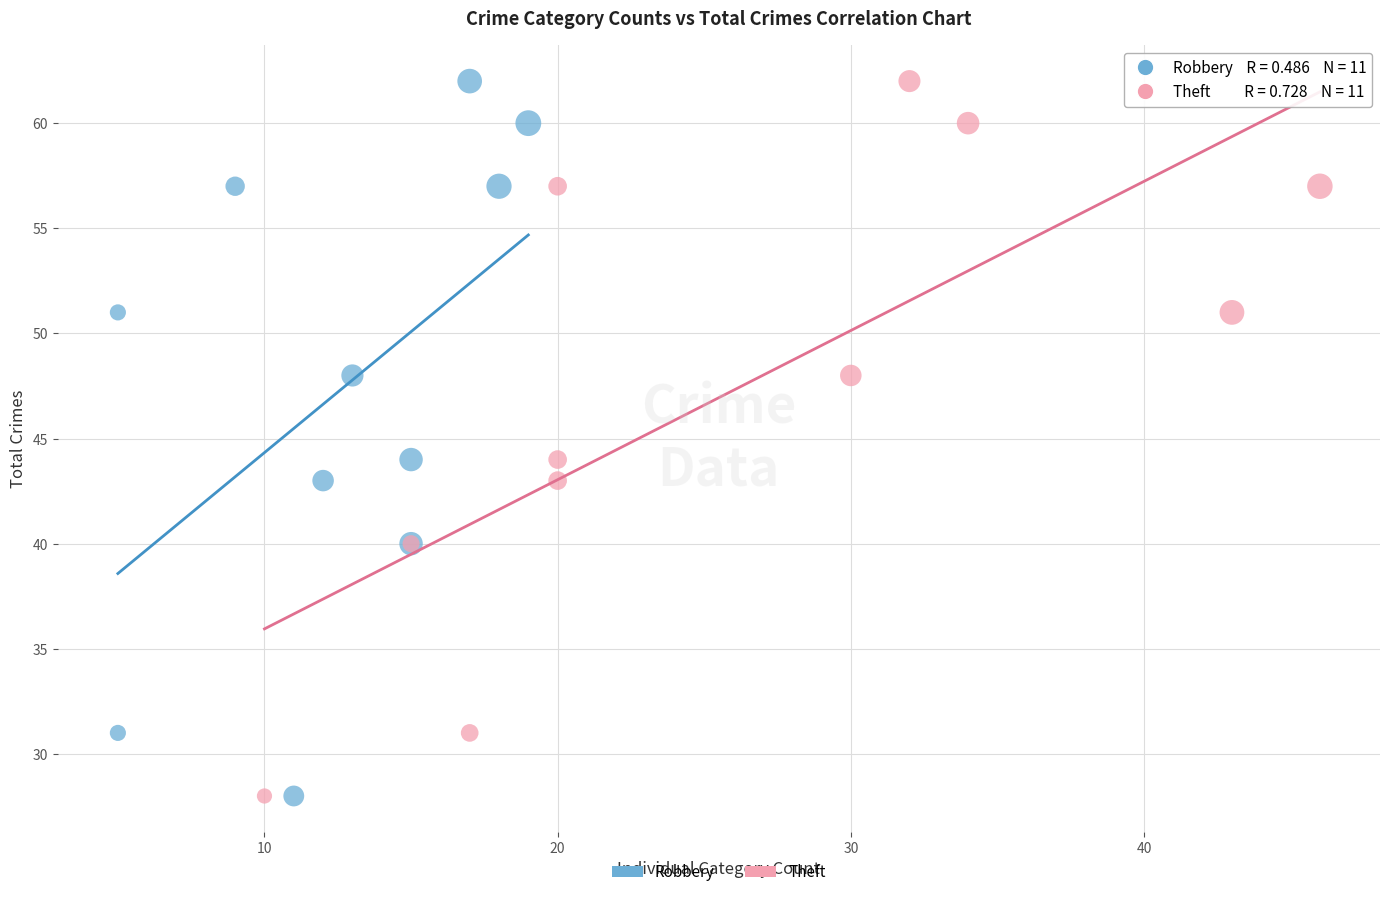

What are all the series names shown in the legend?

Robbery, Theft